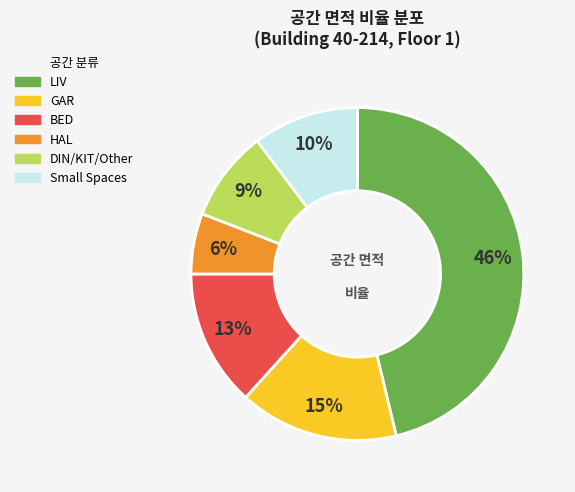

How many slices are in this pie chart?

6